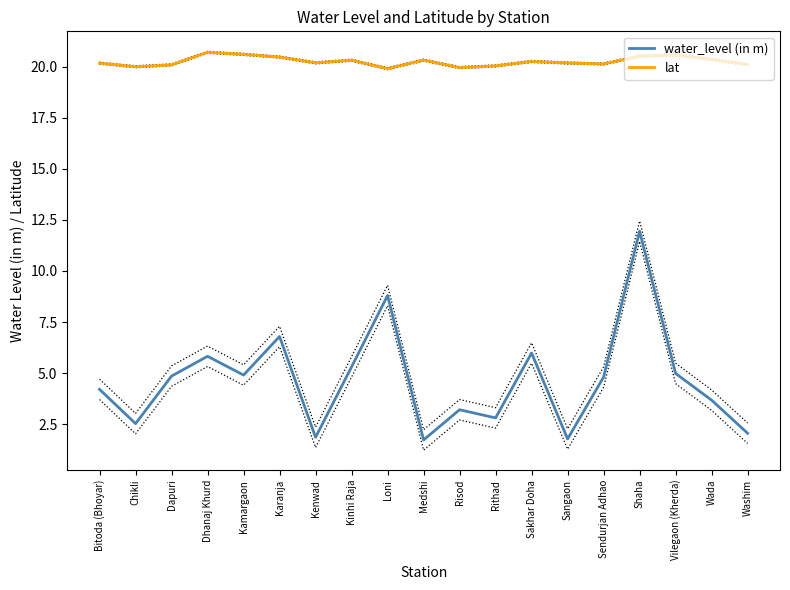

Reading right to left, what are all the values shown in this chart?

water_level (in m): Washim=2.0	Wada=3.7	Vilegaon (Kherda)=5.0	Shaha=11.9	Sendurjan Adhao=4.8	Sangaon=1.8	Sakhar Doha=6.0	Rithad=2.8	Risod=3.2	Medshi=1.7	Loni=8.8	Kinhi Raja=5.3	Kenwad=1.9	Karanja=6.8	Kamargaon=4.9	Dhanaj Khurd=5.8	Dapuri=4.8	Chikli=2.5	Bitoda (Bhoyar)=4.2
lat: Washim=20.1	Wada=20.4	Vilegaon (Kherda)=20.6	Shaha=20.5	Sendurjan Adhao=20.1	Sangaon=20.2	Sakhar Doha=20.3	Rithad=20.1	Risod=20.0	Medshi=20.3	Loni=19.9	Kinhi Raja=20.3	Kenwad=20.2	Karanja=20.5	Kamargaon=20.6	Dhanaj Khurd=20.7	Dapuri=20.1	Chikli=20.0	Bitoda (Bhoyar)=20.2